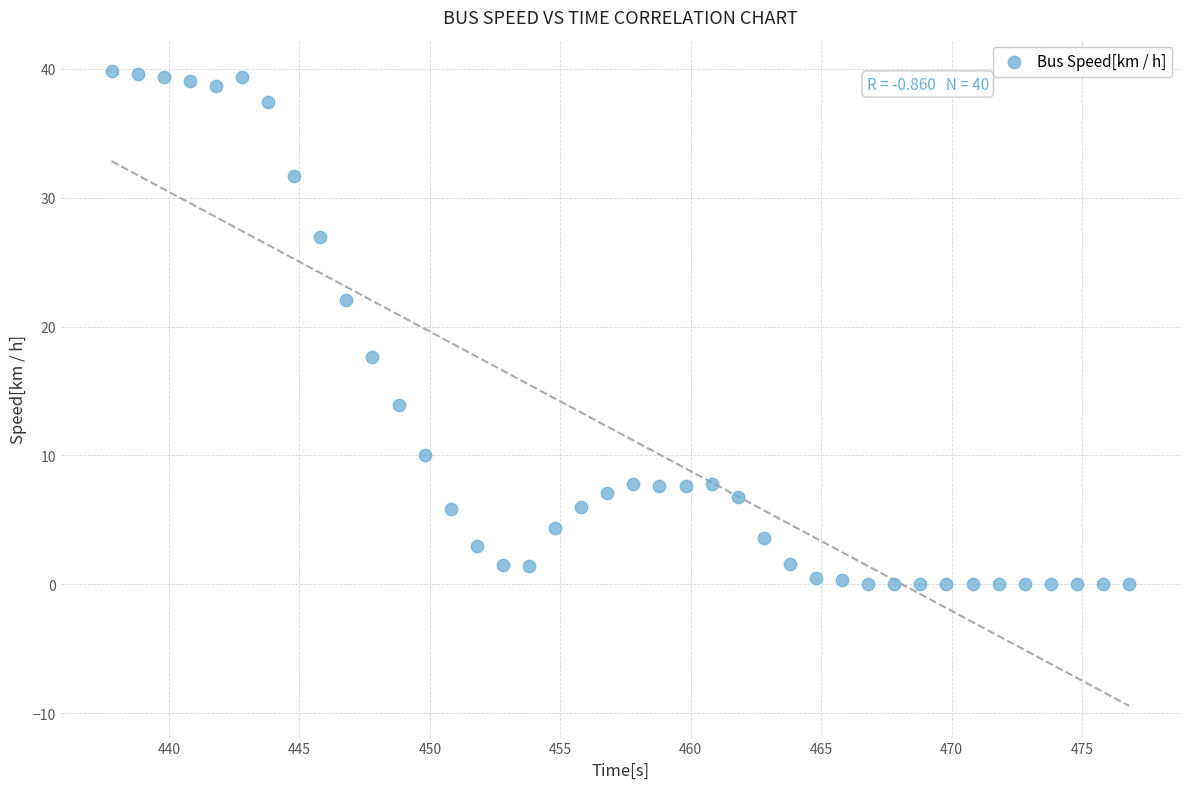

What Y value in the scatter plot is closest to 19?

17.6